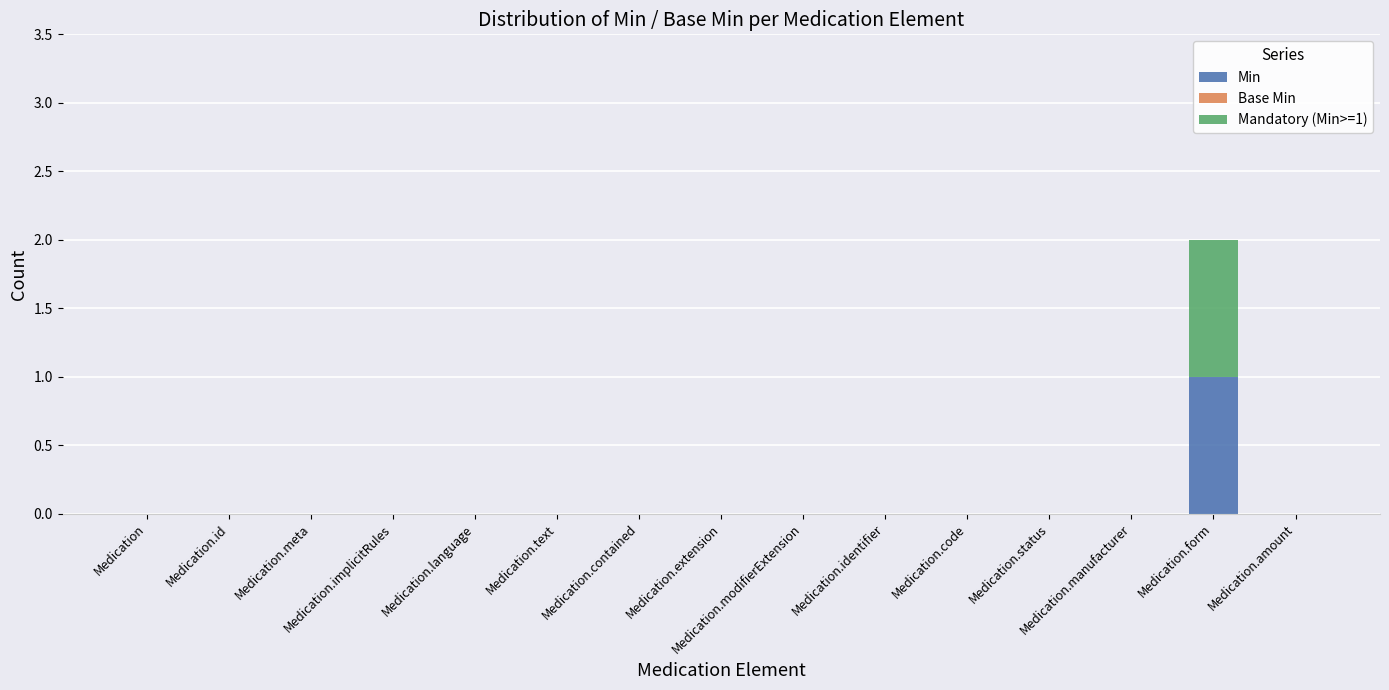

Count the number of categories in the chart.

15